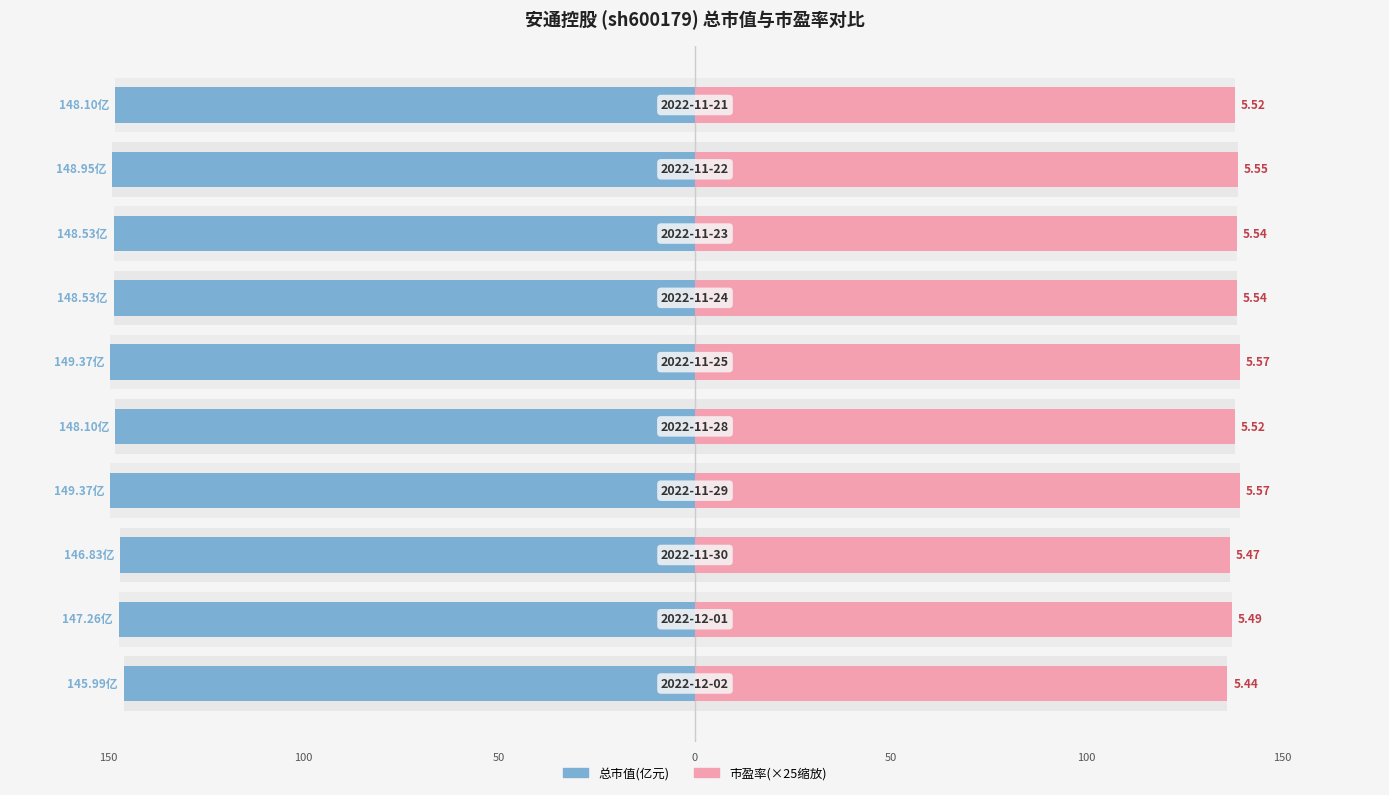

What is the average value of the 市盈率 series?

138.0